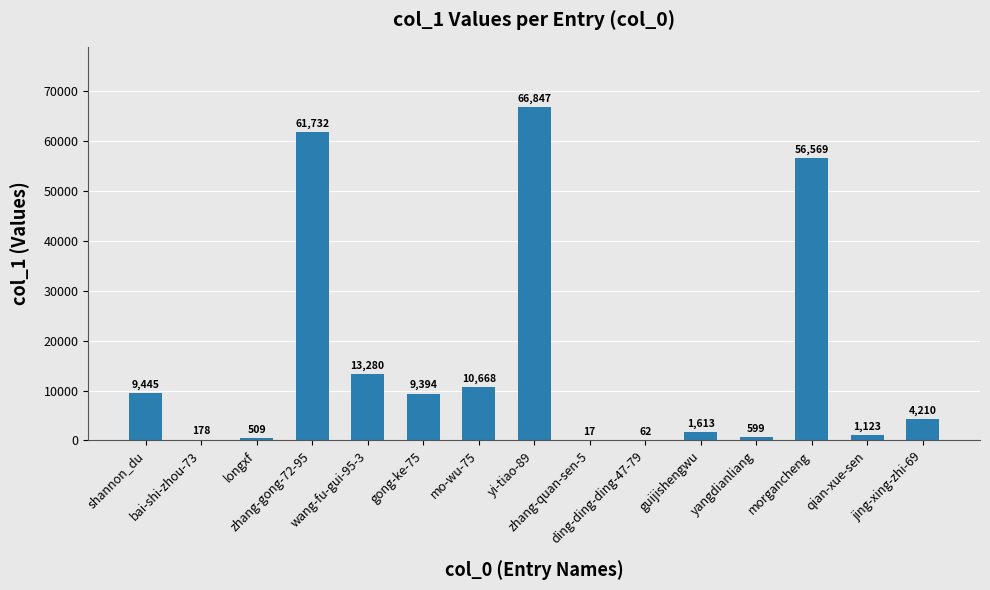

What is the maximum value shown in the chart?

66847